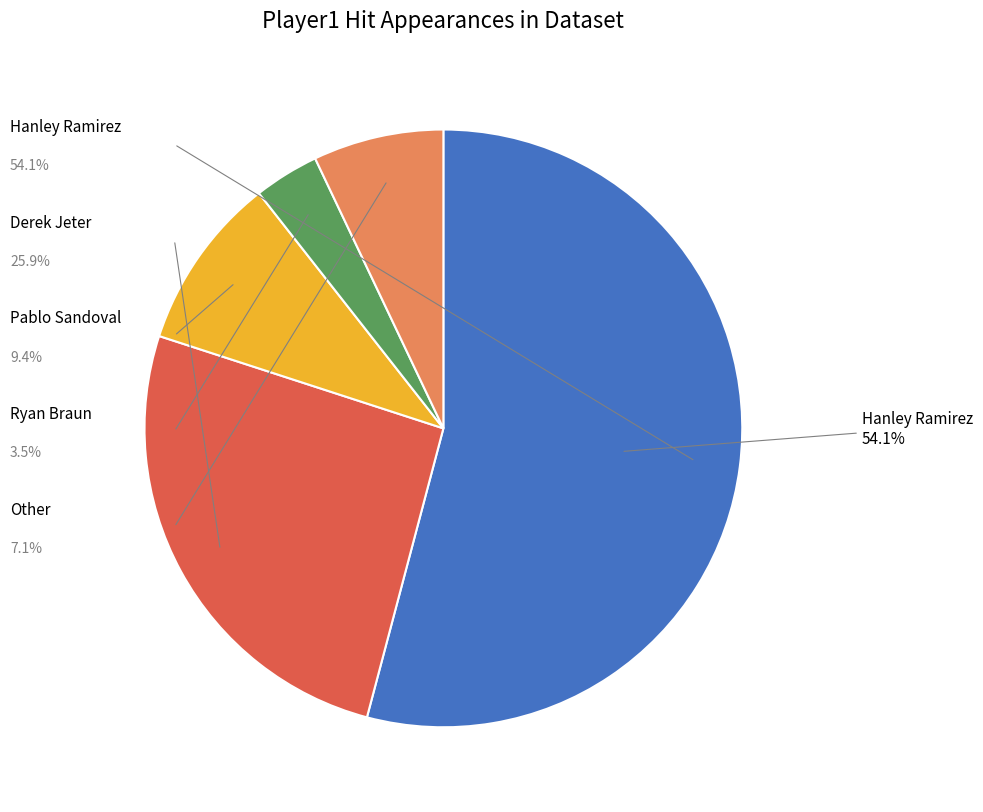

To the nearest percent, what percentage of the pie is Other?

7%